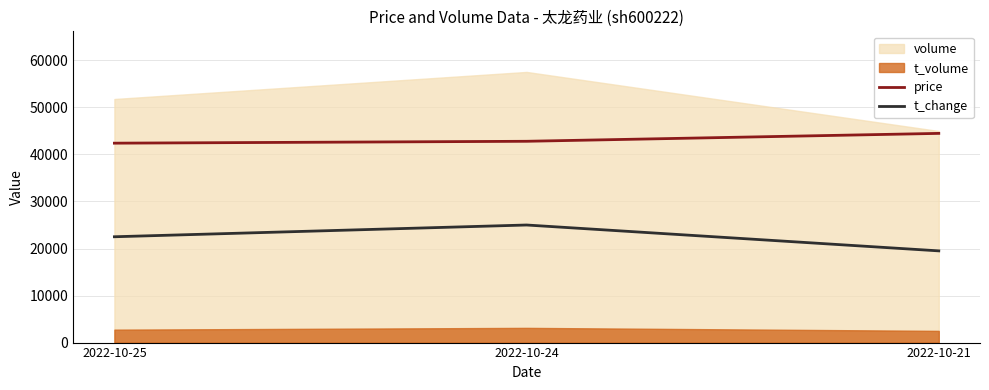

At which label does t_change first exceed 22500?

2022-10-24